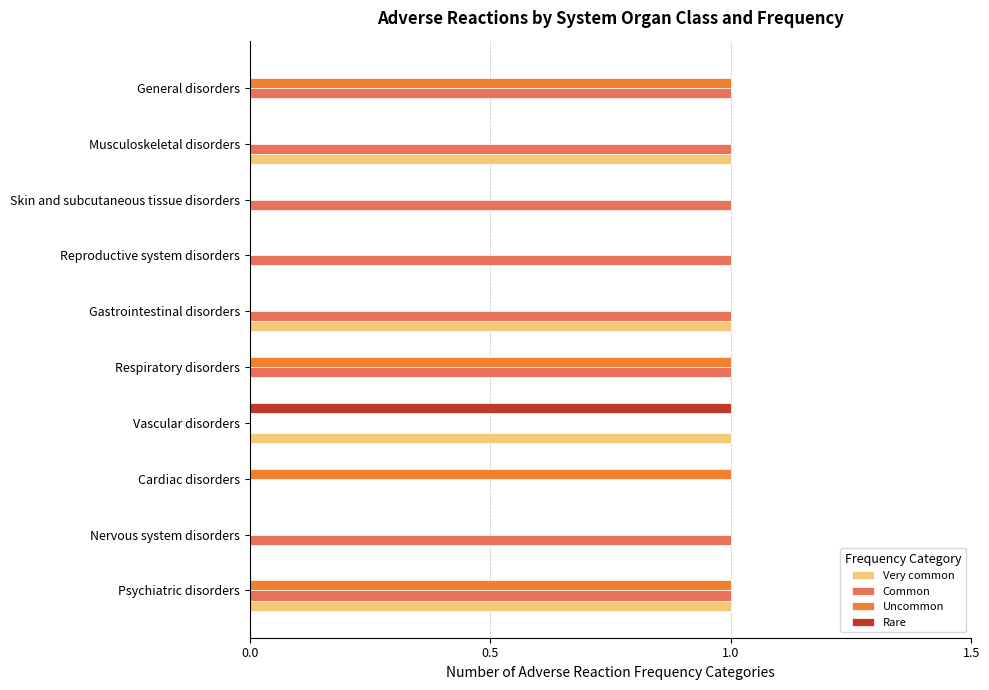

What is the highest value of the Rare series?

1